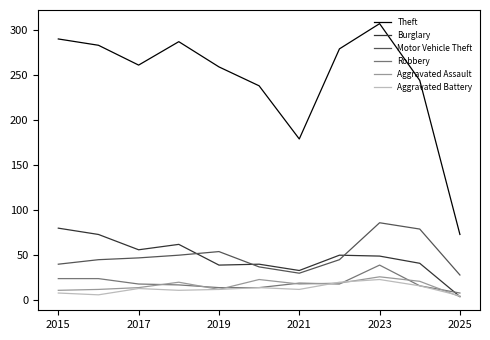

True or false: Robbery and Theft intersect in this chart.

False